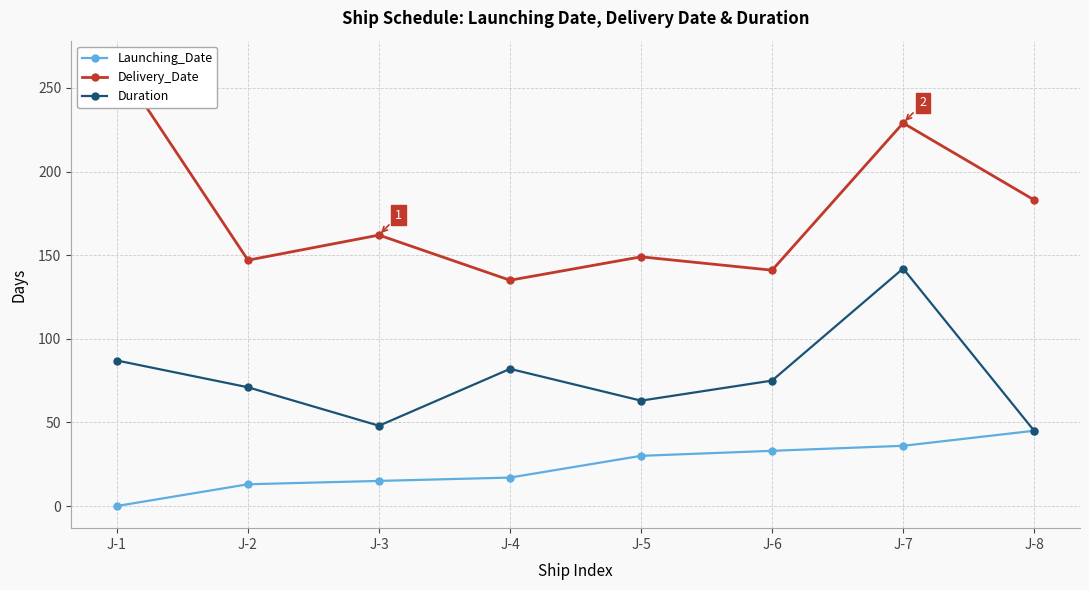

How many values in the Delivery_Date series exceed 162?

3